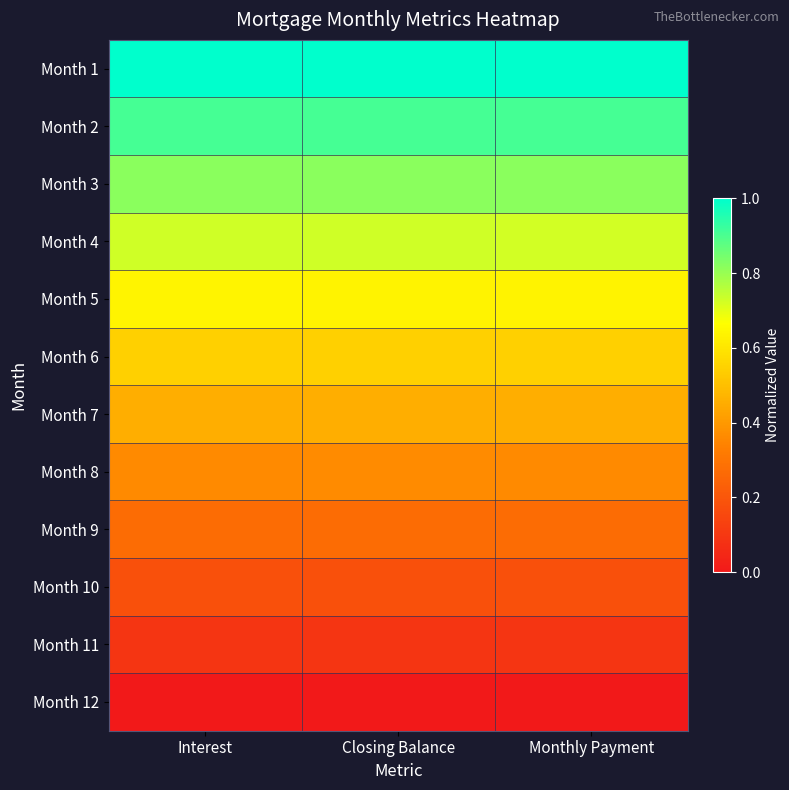

Reading right to left, extract all data points from this chart.

Month 1: Monthly Payment=1.0	Closing Balance=1.0	Interest=1.0
Month 2: Monthly Payment=0.9	Closing Balance=0.9	Interest=0.9
Month 3: Monthly Payment=0.8	Closing Balance=0.8	Interest=0.8
Month 4: Monthly Payment=0.7	Closing Balance=0.7	Interest=0.7
Month 5: Monthly Payment=0.6	Closing Balance=0.6	Interest=0.6
Month 6: Monthly Payment=0.5	Closing Balance=0.5	Interest=0.5
Month 7: Monthly Payment=0.5	Closing Balance=0.5	Interest=0.5
Month 8: Monthly Payment=0.4	Closing Balance=0.4	Interest=0.4
Month 9: Monthly Payment=0.3	Closing Balance=0.3	Interest=0.3
Month 10: Monthly Payment=0.2	Closing Balance=0.2	Interest=0.2
Month 11: Monthly Payment=0.1	Closing Balance=0.1	Interest=0.1
Month 12: Monthly Payment=0.0	Closing Balance=0.0	Interest=0.0